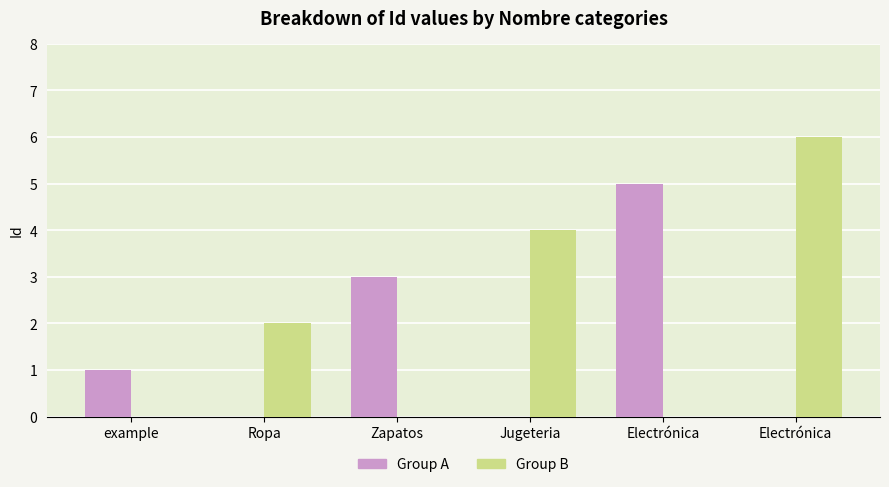

Count the number of data series in this chart.

2